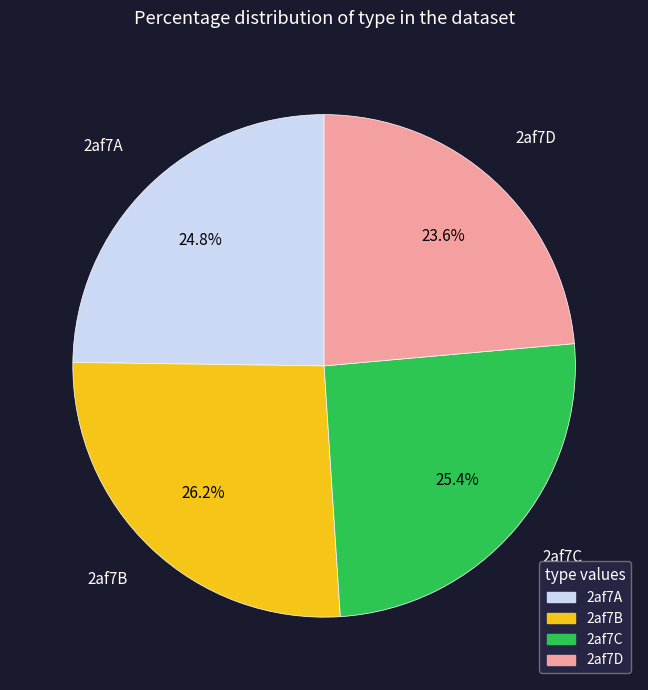

How many segments does this pie chart have?

4